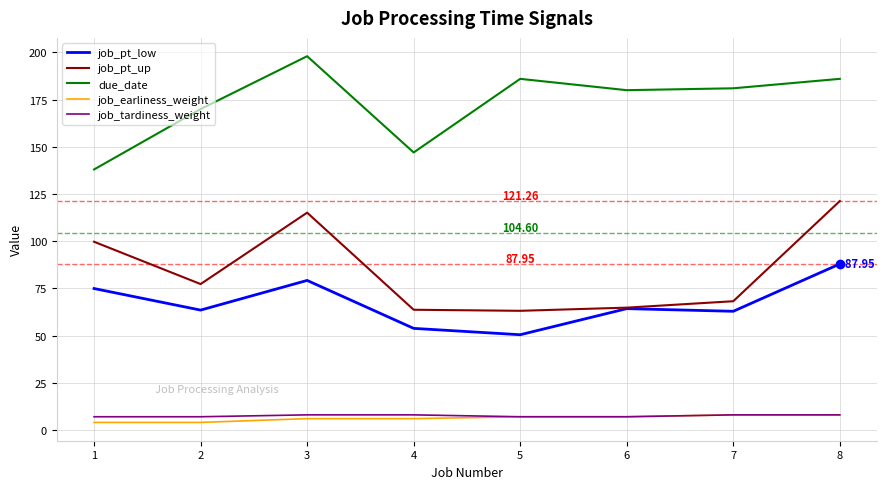

What is the total value across all series at 6?

323.1